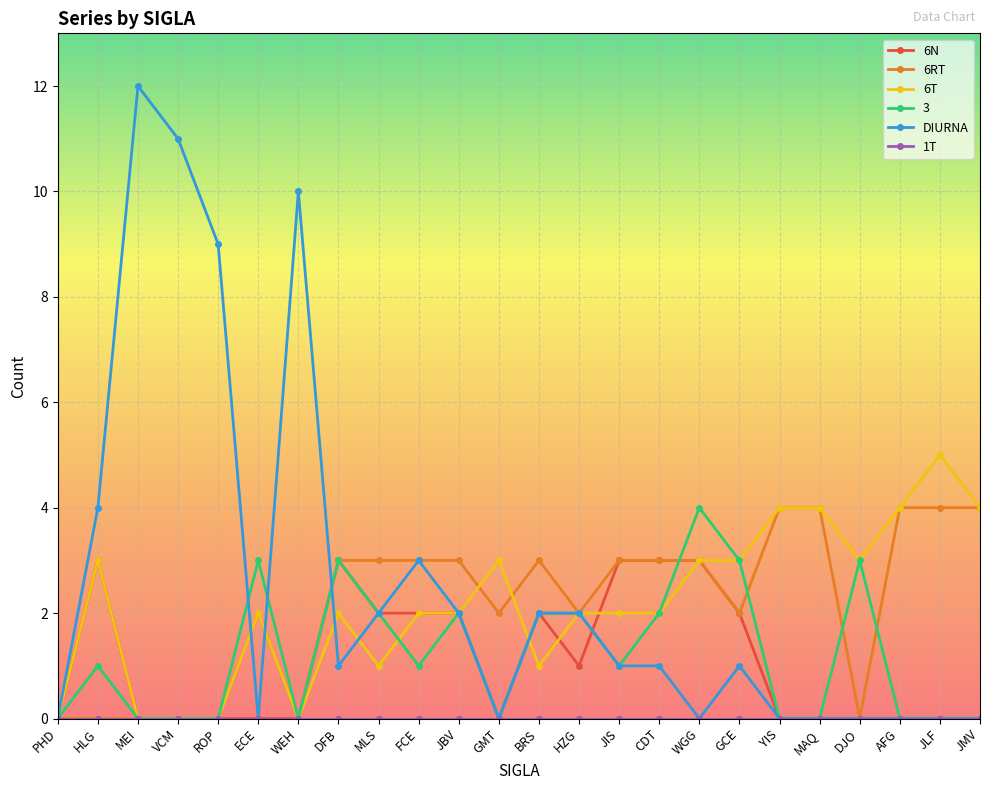

How many lines are shown in the chart?

6